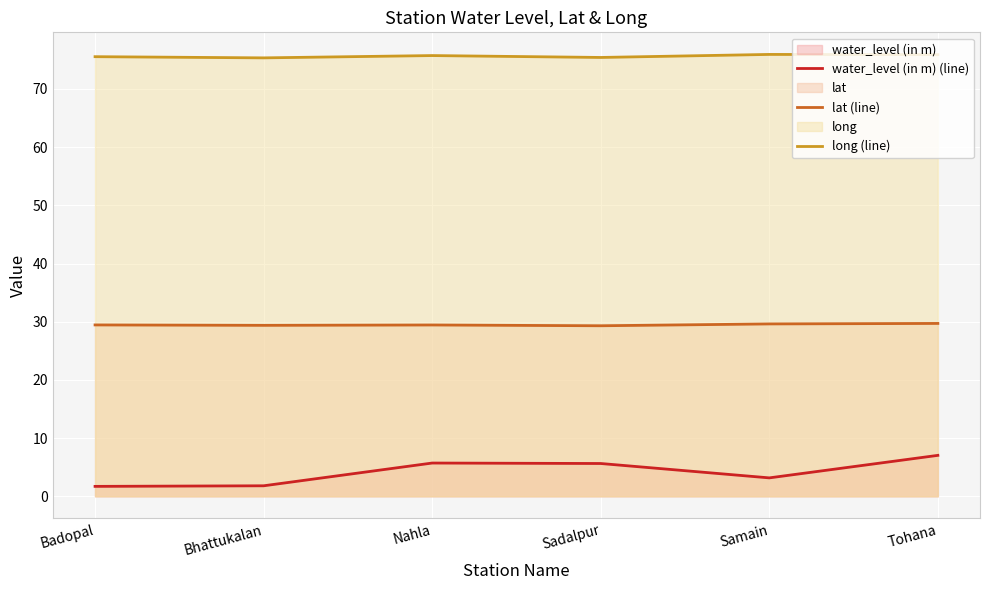

Between Bhattukalan and Samain, which series saw the biggest shift?

water_level (in m) (line)